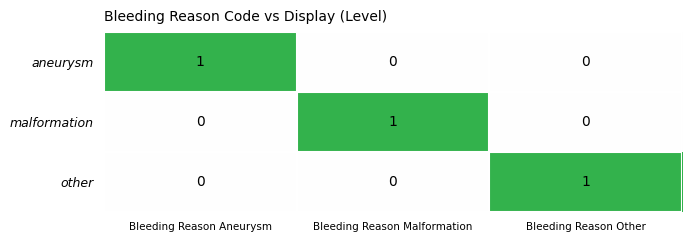

Count the malformation values in the range 0 to 1.

3